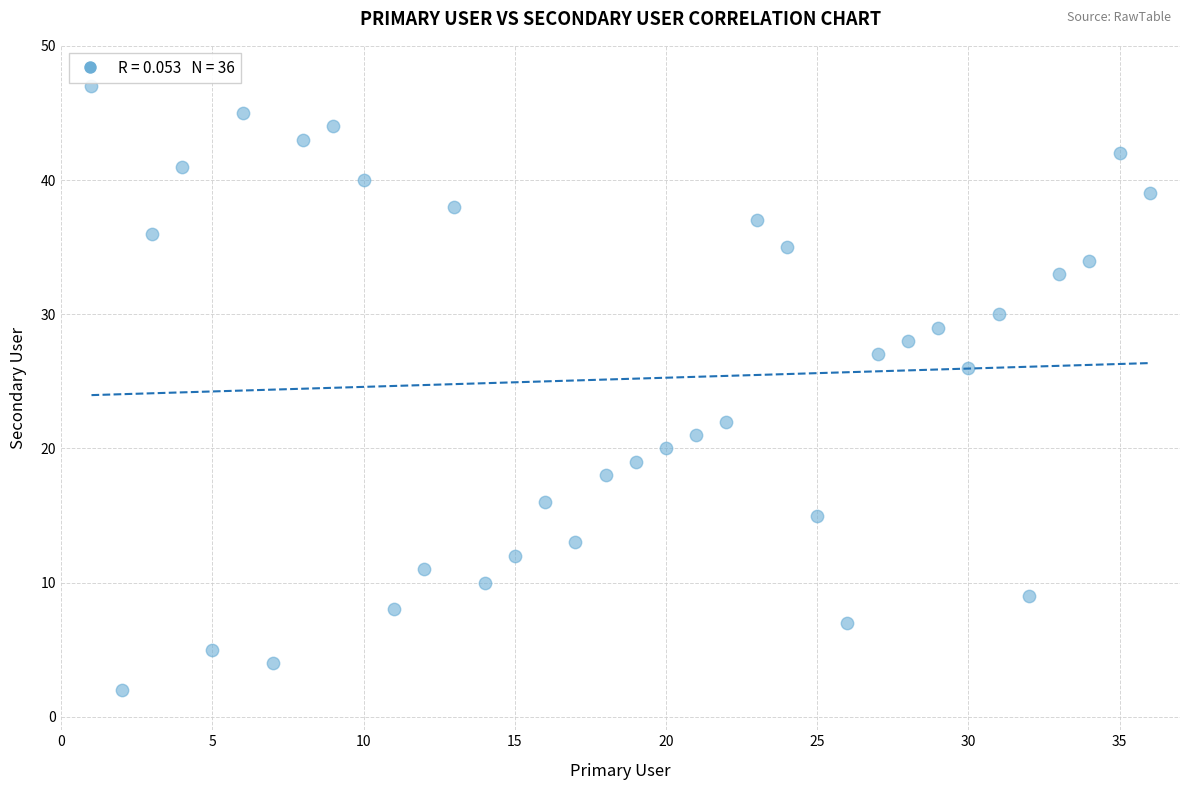

What is the range of X values (max minus min)?

35